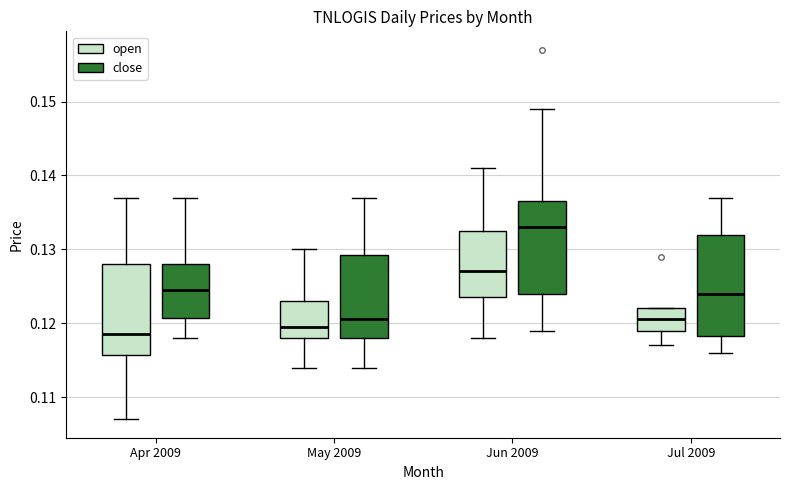

Reading left to right, transcribe this box plot: for each box, give where its median line is, the range the box spans, and where its two whiskers end, as read against the y-axis. The values are not printed on the chart, so give them approximately, as read against the axis.

Apr 2009 (open): median 0.119, box 0.116 to 0.128, whiskers 0.107 to 0.137
Apr 2009 (close): median 0.125, box 0.121 to 0.128, whiskers 0.118 to 0.137
May 2009 (open): median 0.120, box 0.118 to 0.123, whiskers 0.114 to 0.130
May 2009 (close): median 0.121, box 0.118 to 0.129, whiskers 0.114 to 0.137
Jun 2009 (open): median 0.127, box 0.124 to 0.133, whiskers 0.118 to 0.141
Jun 2009 (close): median 0.133, box 0.124 to 0.137, whiskers 0.119 to 0.149
Jul 2009 (open): median 0.121, box 0.119 to 0.122, whiskers 0.117 to 0.122
Jul 2009 (close): median 0.124, box 0.118 to 0.132, whiskers 0.116 to 0.137